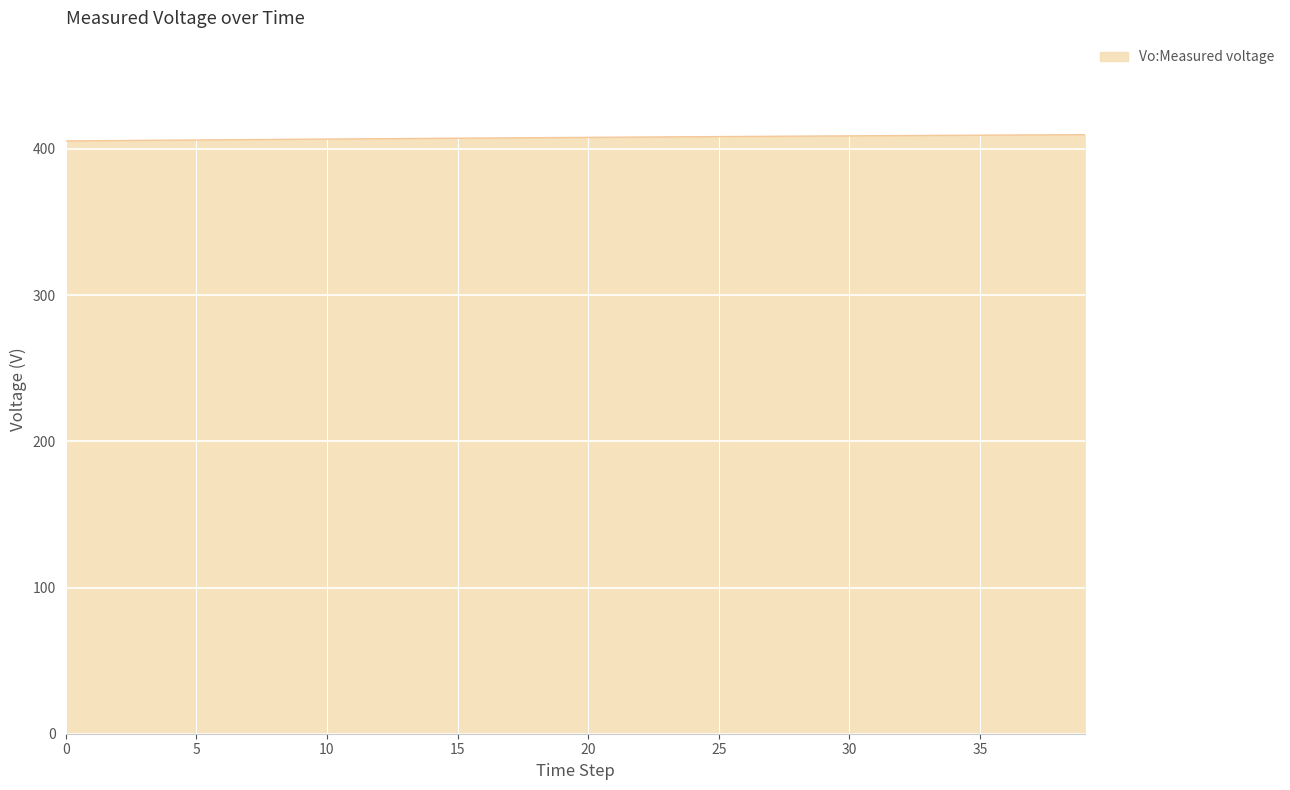

What is the maximum value shown in the chart?

409.8